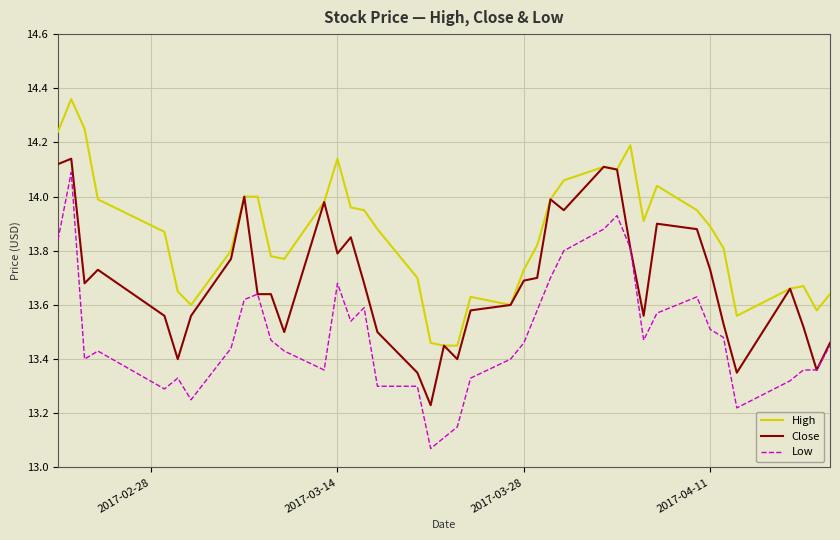

Which series has the largest range (max minus min)?

Low